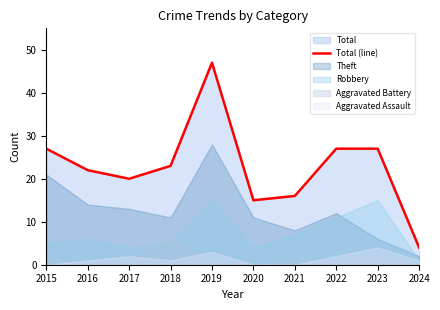

What is the highest value of the Total (line) series?

47